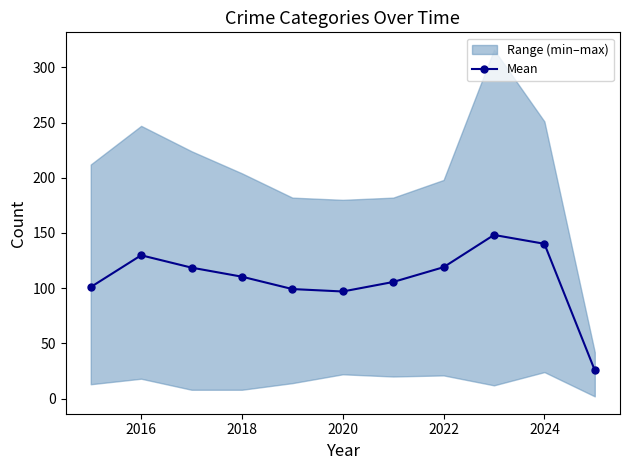

How many lines are shown in the chart?

1